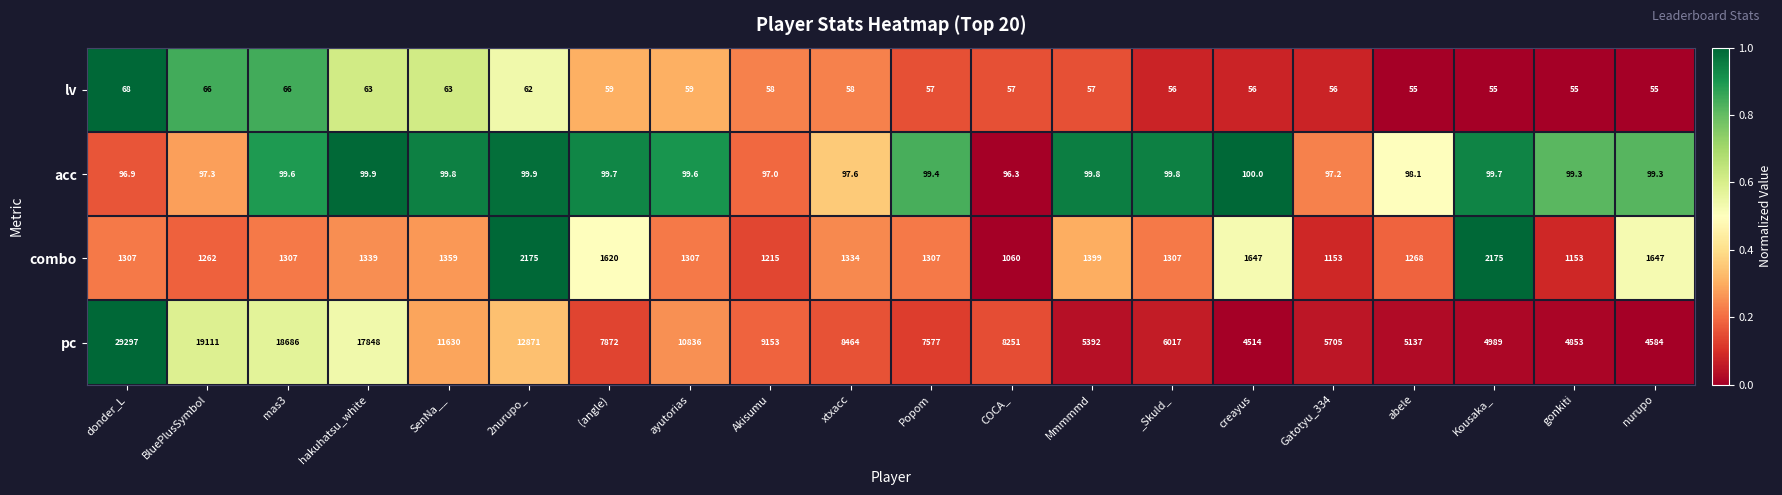

Is the value of pc at ayutorias greater than the value of acc at hakuhatsu_white?

Yes